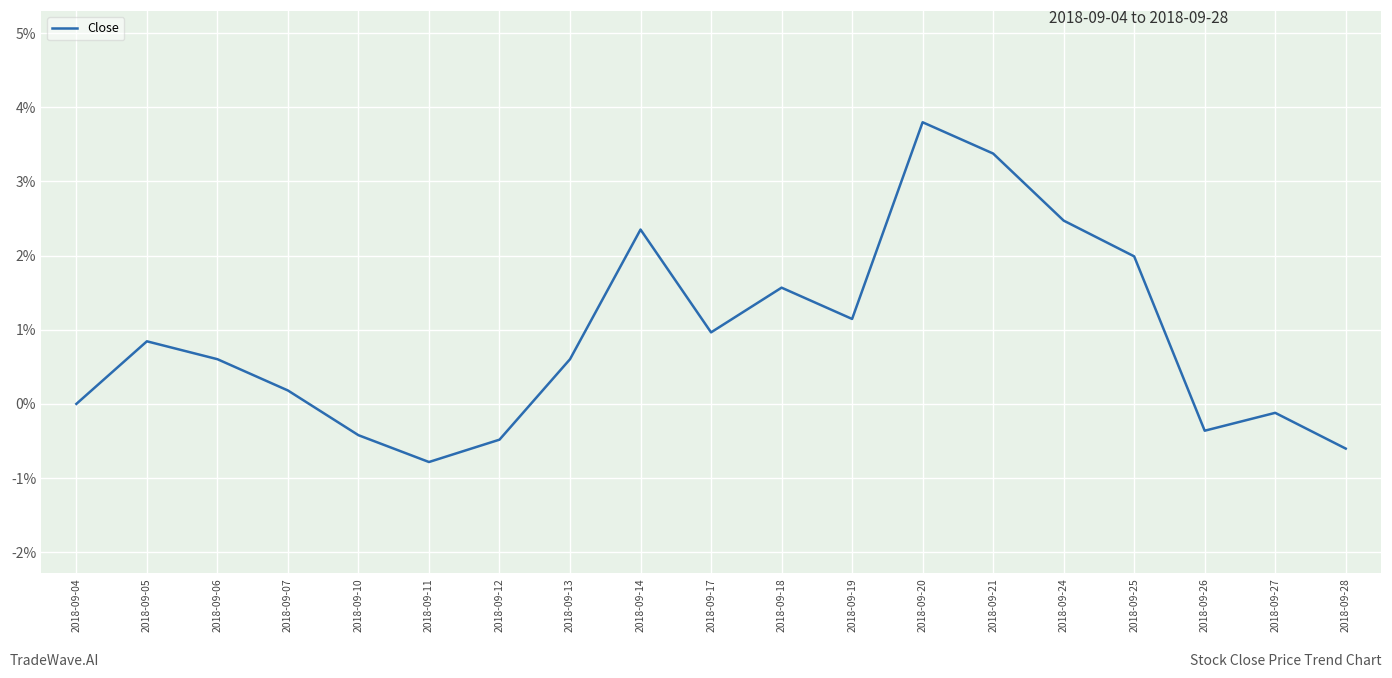

Where is the first local minimum?

2018-09-11